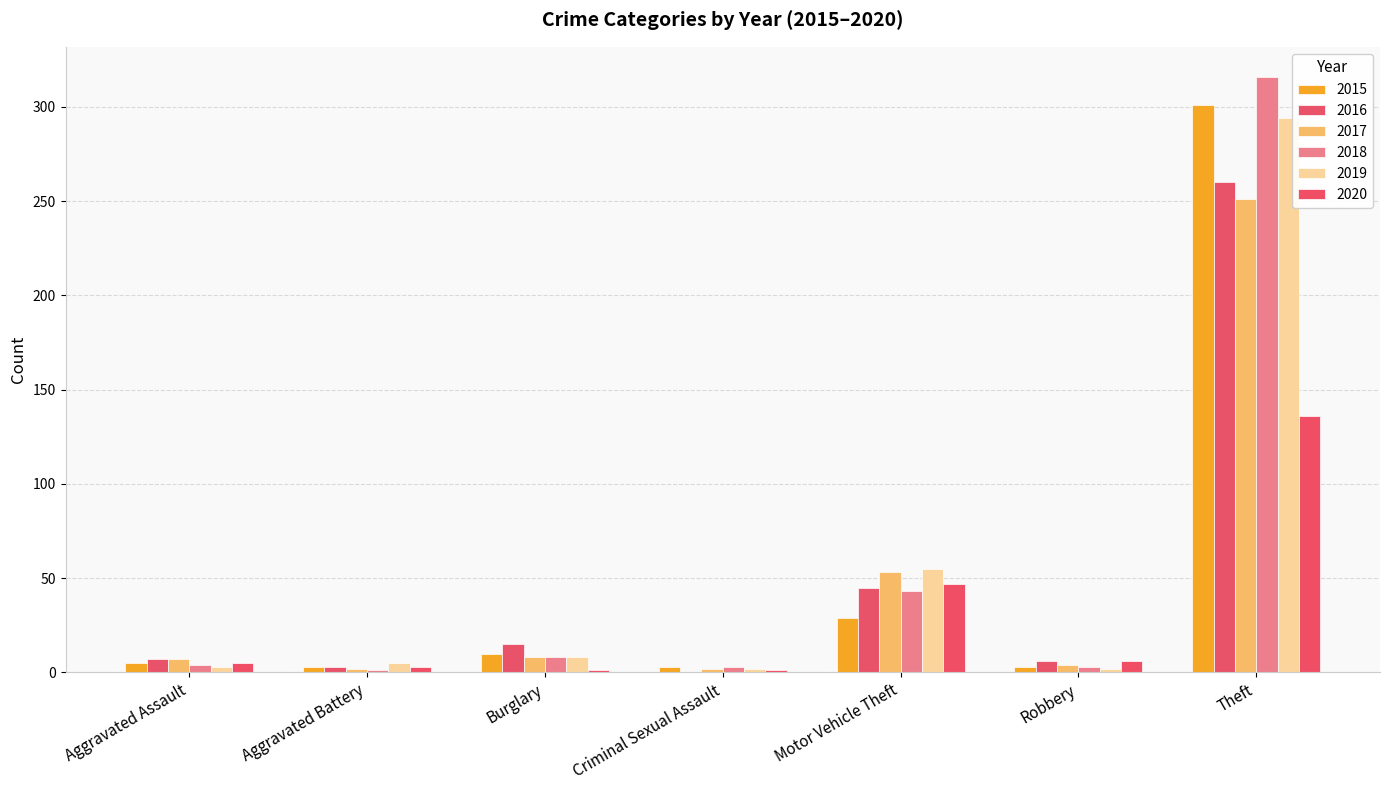

Reading left to right, extract all data points from this chart.

2015: Aggravated Assault=5	Aggravated Battery=3	Burglary=10	Criminal Sexual Assault=3	Motor Vehicle Theft=29	Robbery=3	Theft=301
2016: Aggravated Assault=7	Aggravated Battery=3	Burglary=15	Criminal Sexual Assault=0	Motor Vehicle Theft=45	Robbery=6	Theft=260
2017: Aggravated Assault=7	Aggravated Battery=2	Burglary=8	Criminal Sexual Assault=2	Motor Vehicle Theft=53	Robbery=4	Theft=251
2018: Aggravated Assault=4	Aggravated Battery=1	Burglary=8	Criminal Sexual Assault=3	Motor Vehicle Theft=43	Robbery=3	Theft=316
2019: Aggravated Assault=3	Aggravated Battery=5	Burglary=8	Criminal Sexual Assault=2	Motor Vehicle Theft=55	Robbery=2	Theft=294
2020: Aggravated Assault=5	Aggravated Battery=3	Burglary=1	Criminal Sexual Assault=1	Motor Vehicle Theft=47	Robbery=6	Theft=136